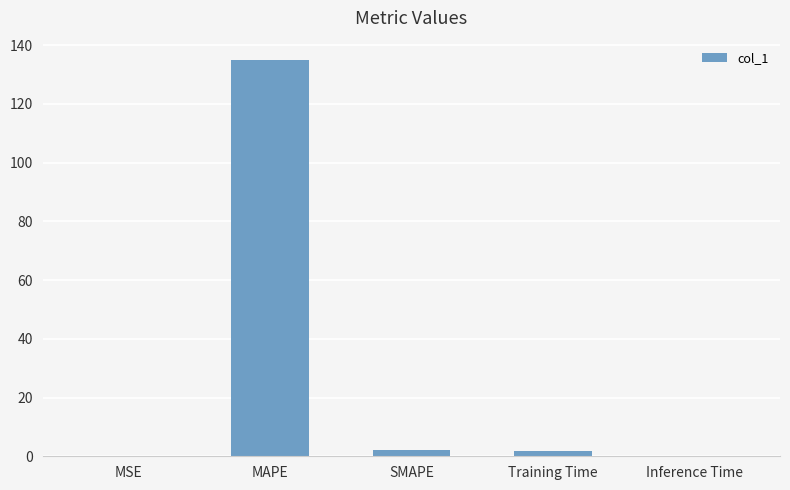

What is the sum of all values?

138.6